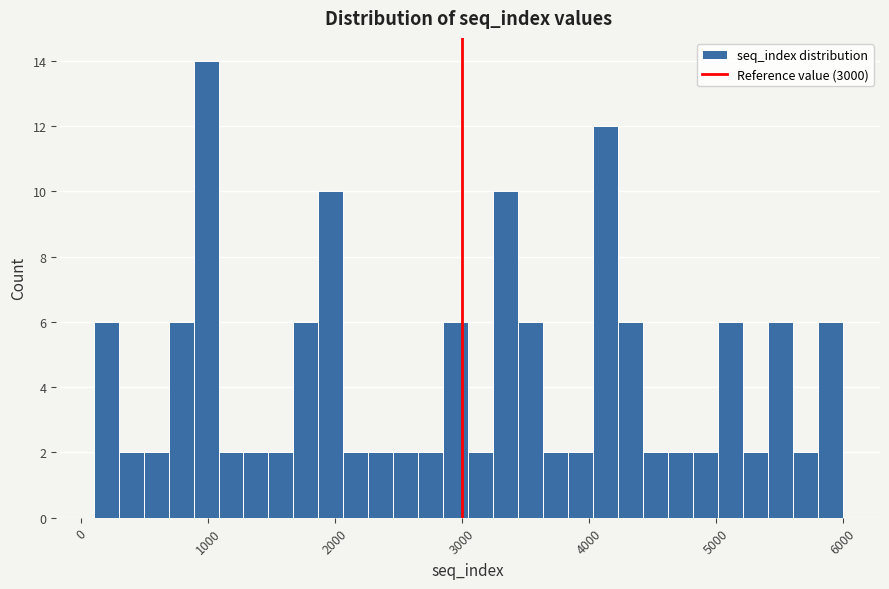

Read against the x-axis, roughly where is the centre of the tallest bar?

1000